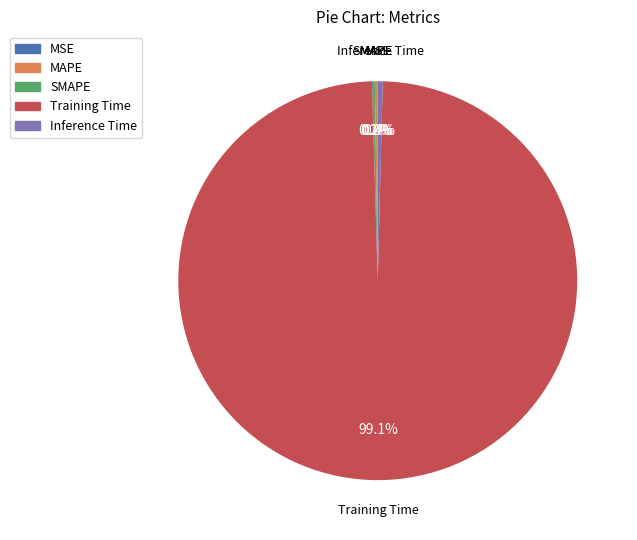

Which slice is the largest?

Training Time